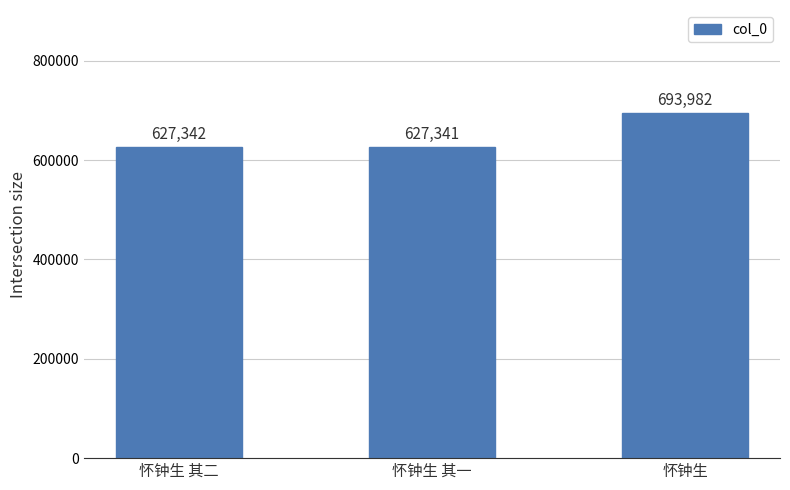

What is the maximum value shown in the chart?

693982